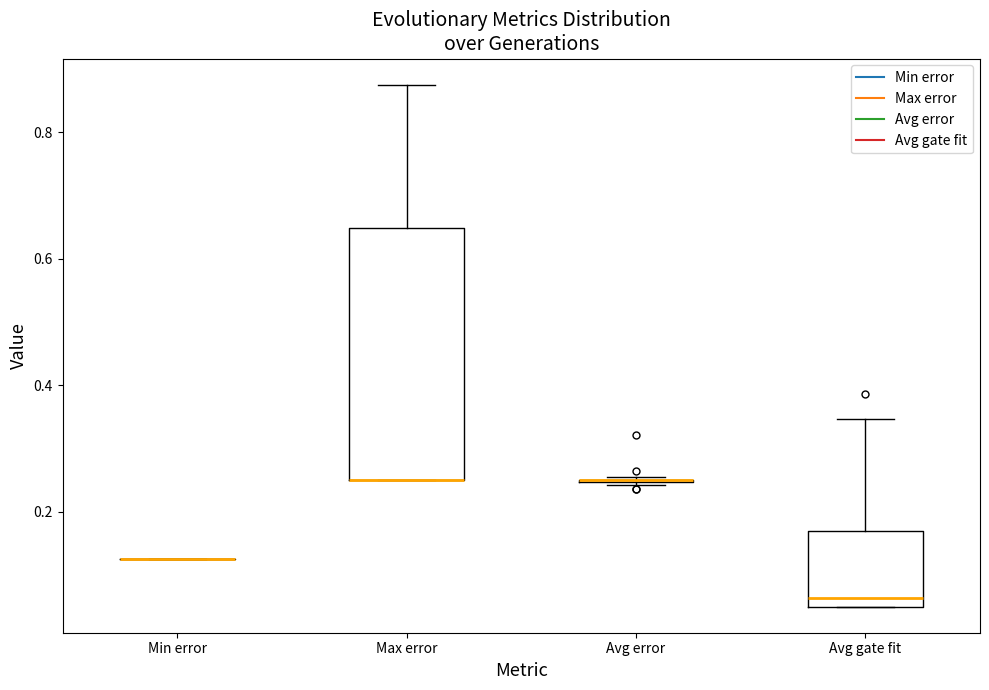

Reading left to right, transcribe this box plot: for each box, give where its median line is, the range the box spans, and where its two whiskers end, as read against the y-axis. The values are not printed on the chart, so give them approximately, as read against the axis.

Min error: box collapsed to a line at 0.12, whiskers 0.12 to 0.12
Max error: median 0.26 (drawn on the box's lower edge), box 0.26 to 0.64, whiskers 0.26 to 0.88
Avg error: box collapsed to a line at 0.24, whiskers 0.24 to 0.26
Avg gate fit: median 0.06 (just above the box's lower edge), box 0.06 to 0.16, whiskers 0.06 to 0.34